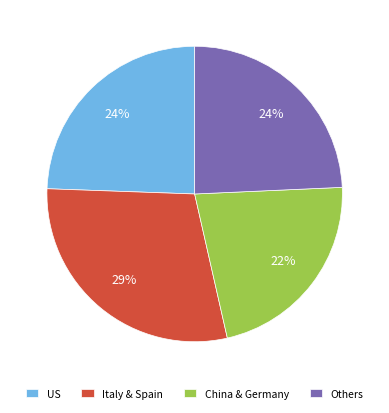

Is it true that Others is 24% of the pie?

True